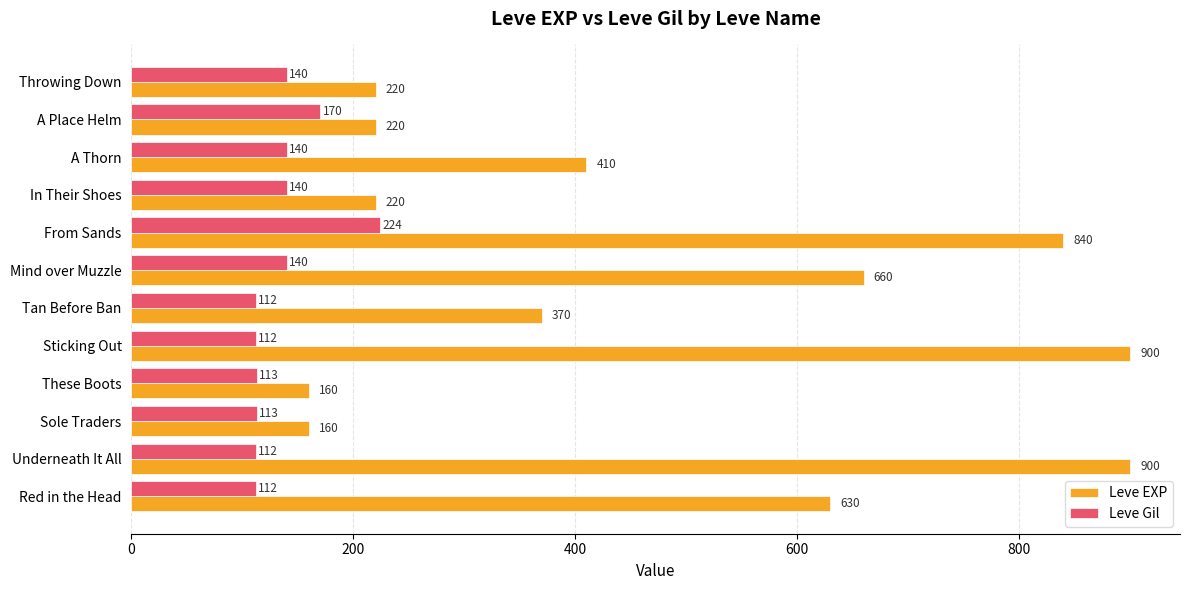

At which category is the sum across all series the highest?

From Sands